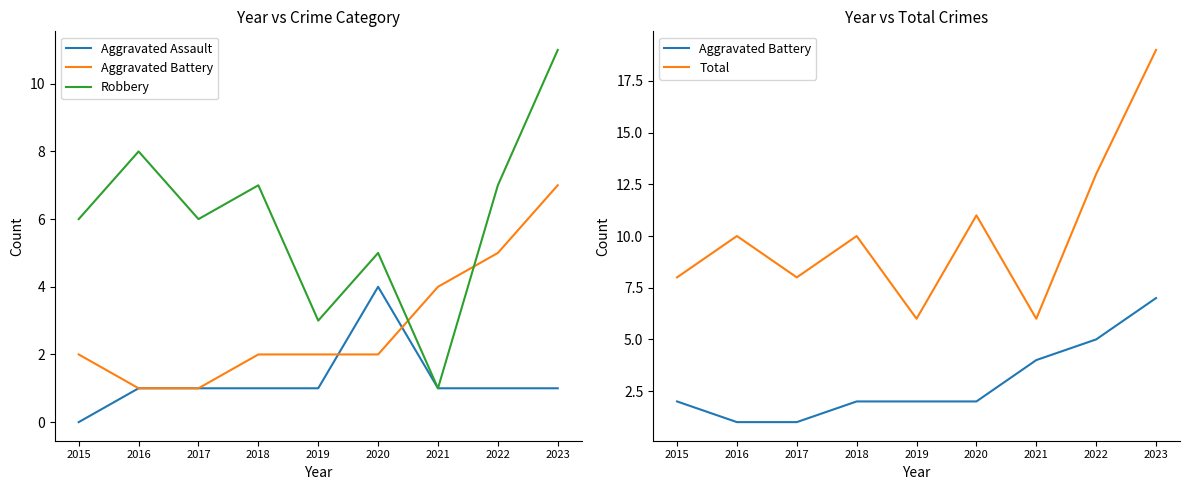

Read the Total value at 2020.

11